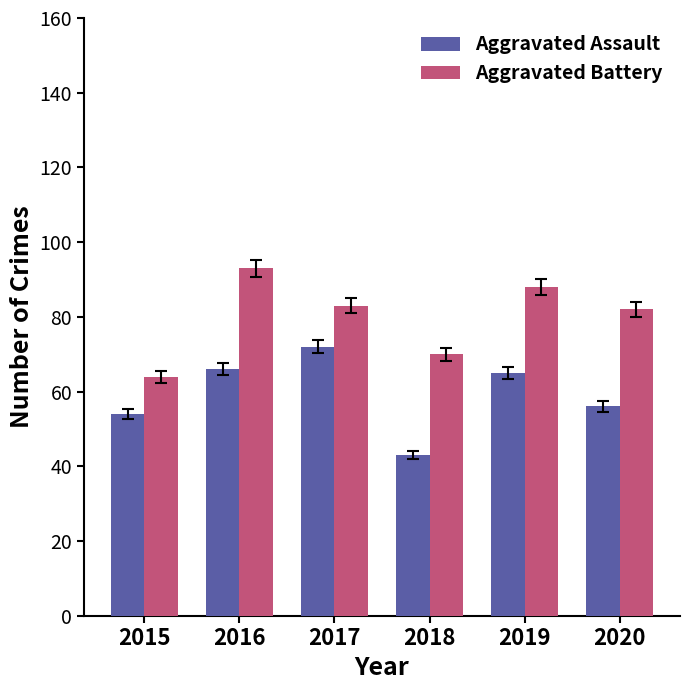

How many bars are there in each group?

2